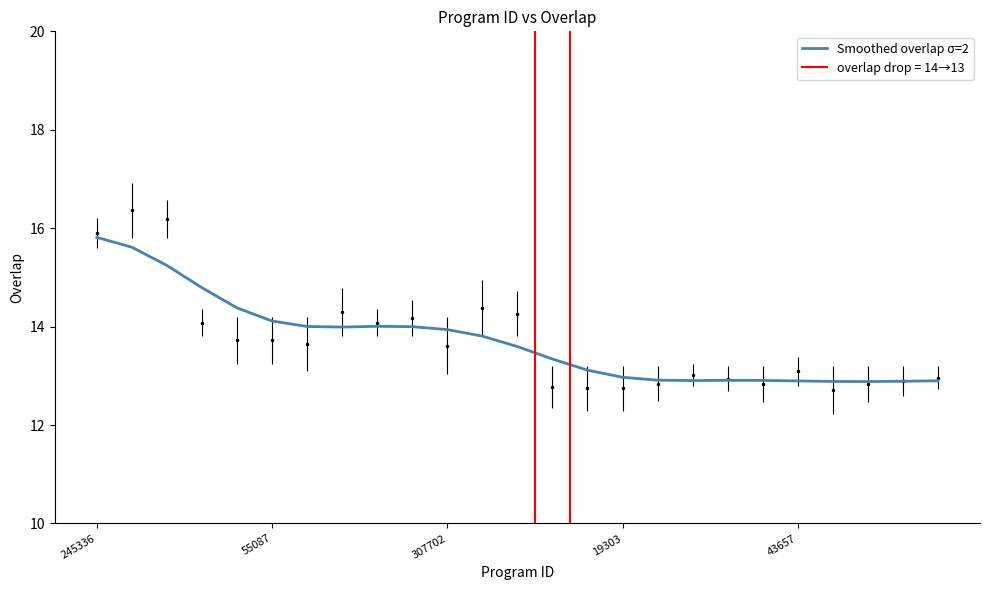

How many data points does each series have?

25